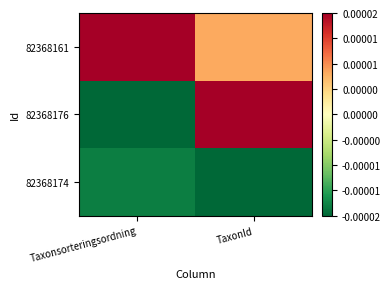

Between Taxonsorteringsordning and TaxonId, which series saw the biggest shift?

82368176